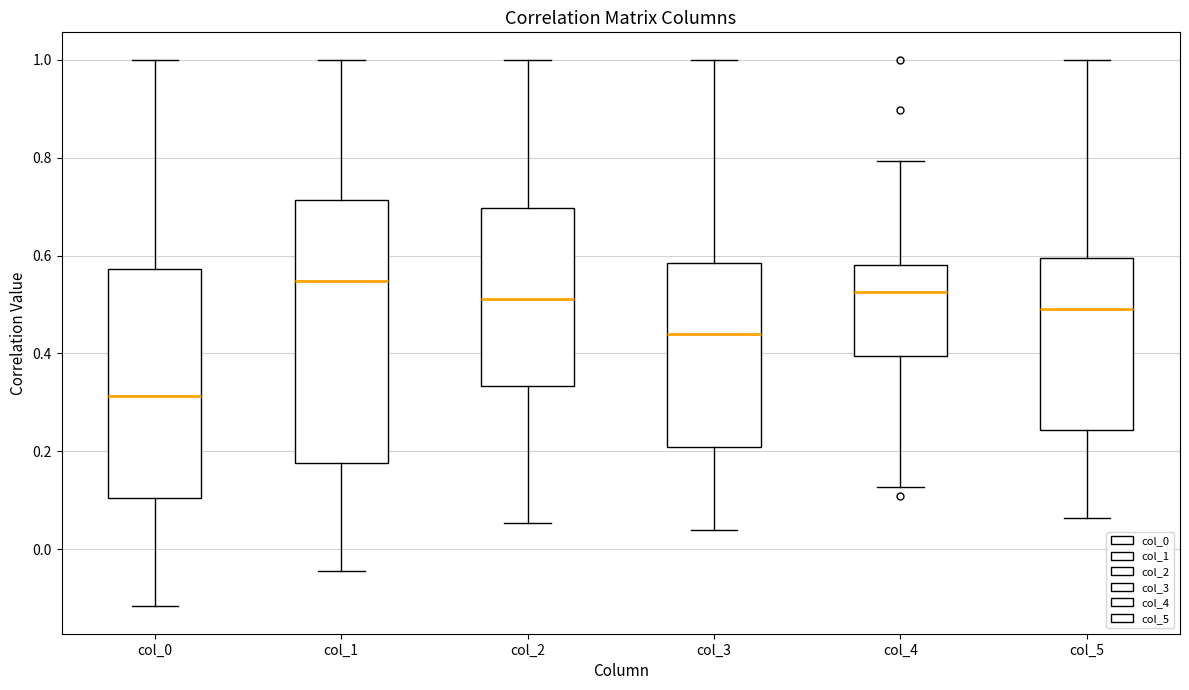

Where does the lower whisker of the box for col_4 end on the y-axis? The values are not printed on the chart, so give them approximately, as read against the axis.

0.12